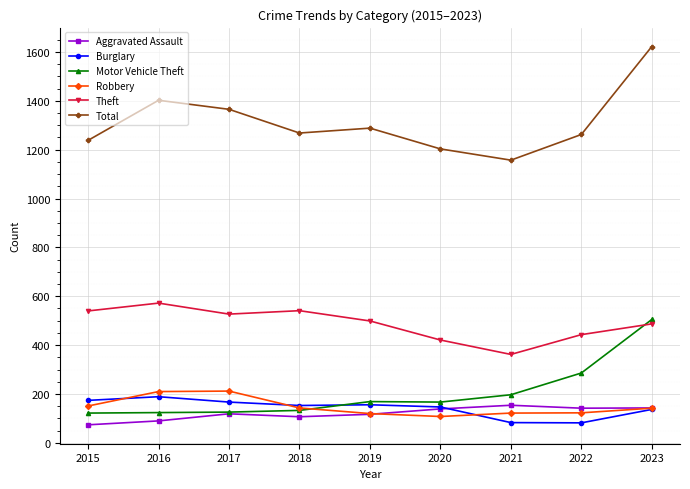

Is it true that Burglary equals 156 at 2019?

True